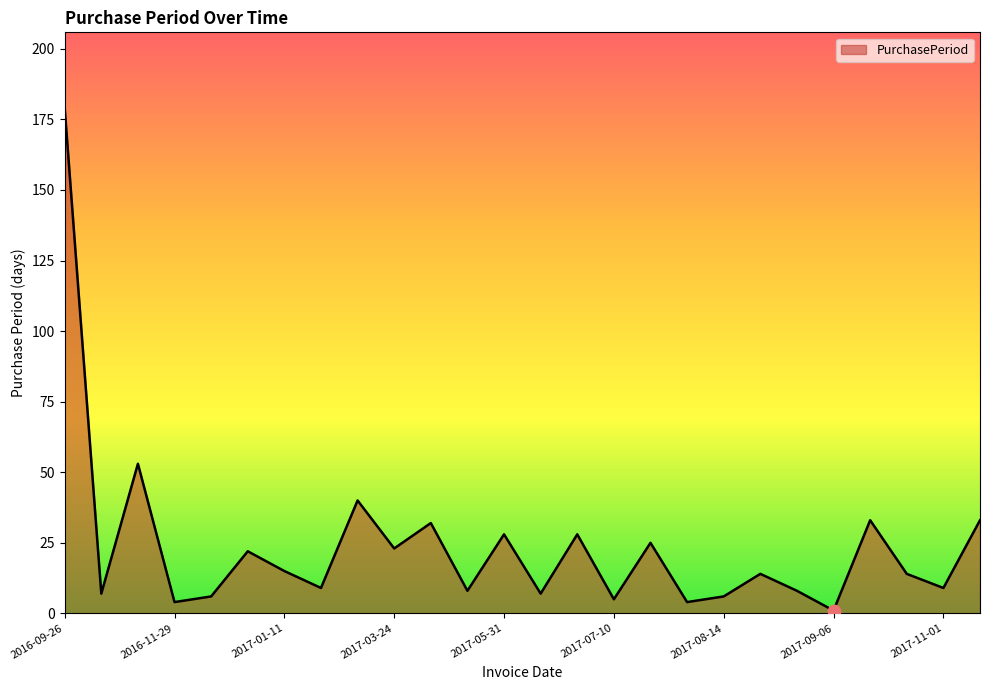

What is the greatest value displayed?

179